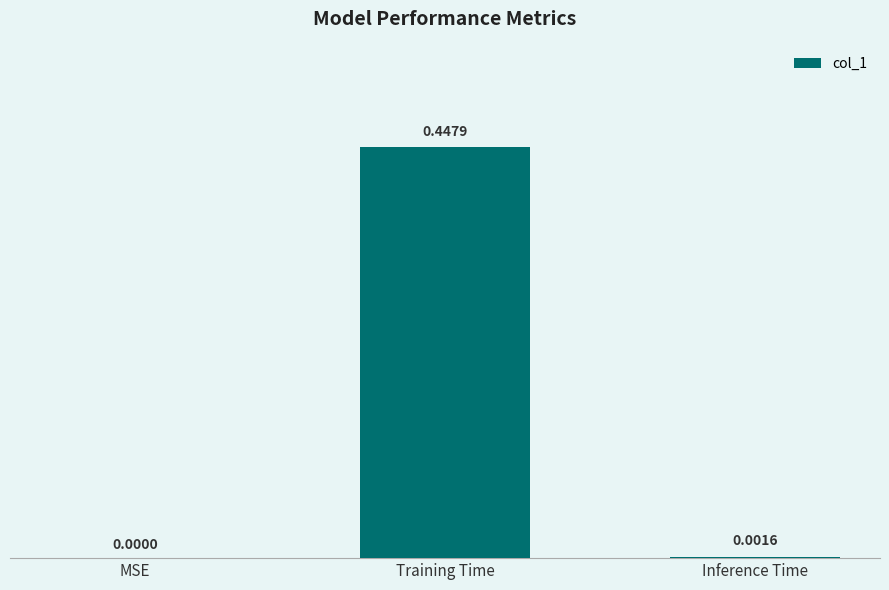

Are the bars grouped side by side (vs. stacked)?

No